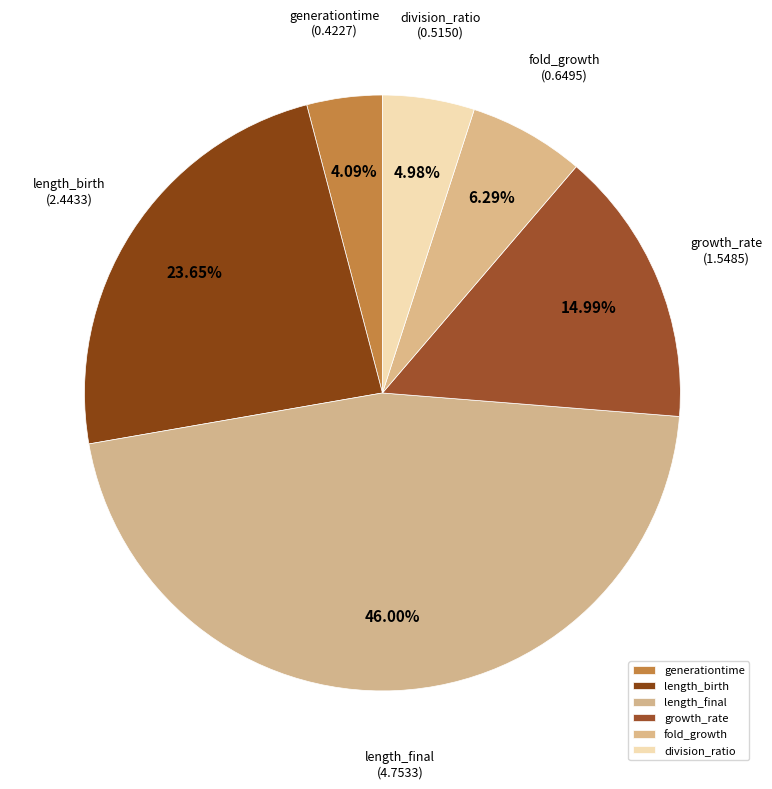

Which category has the smallest portion of the pie?

generationtime